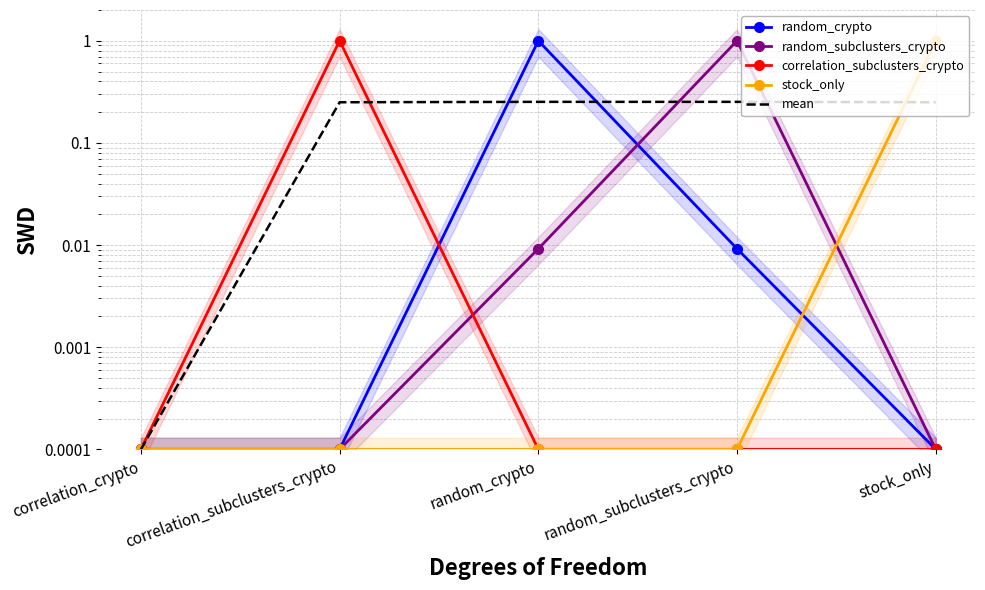

What position from the left is random_crypto?

3